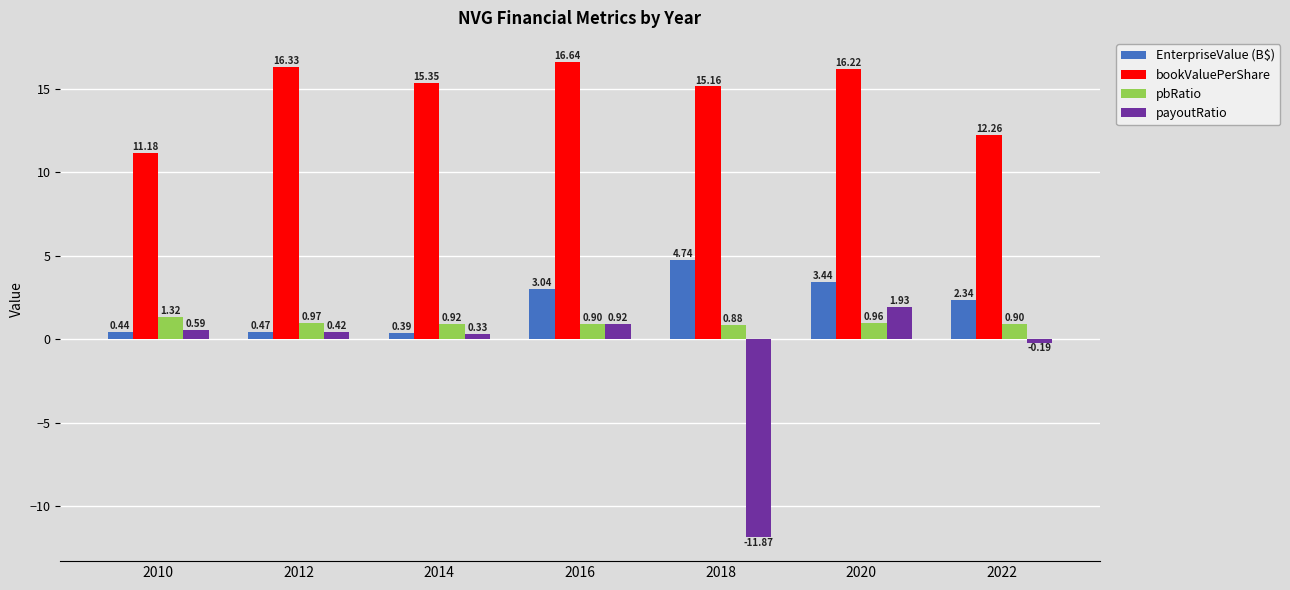

How many bars are there in total?

28